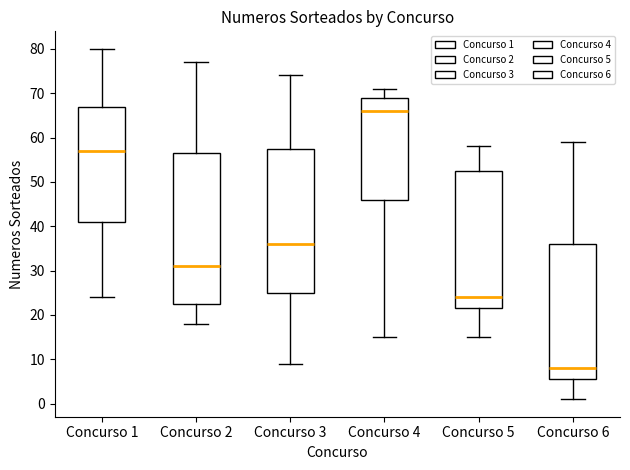

Comparing the boxes themselves (not the whiskers), which one is the tallest?

Concurso 2